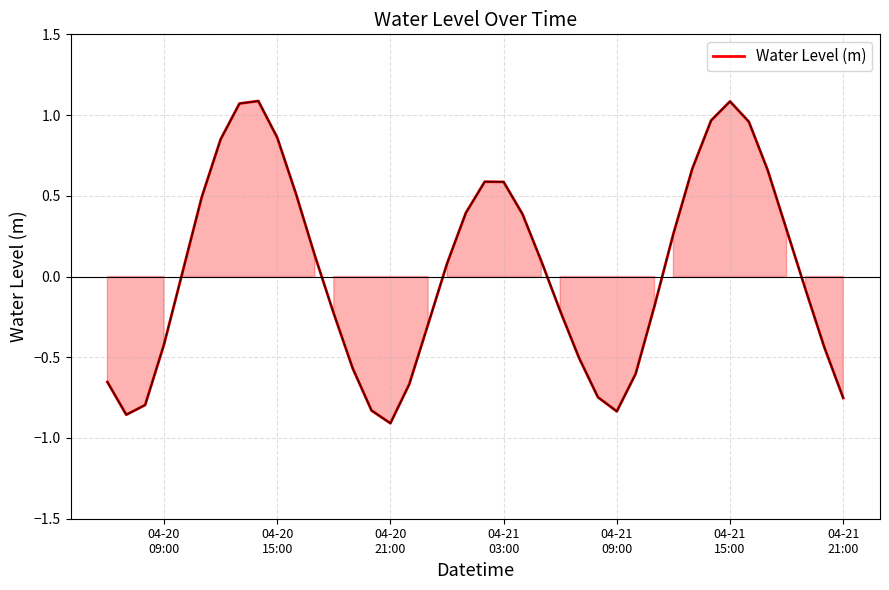

True or false: the data has more than 0 interior local peaks.

True